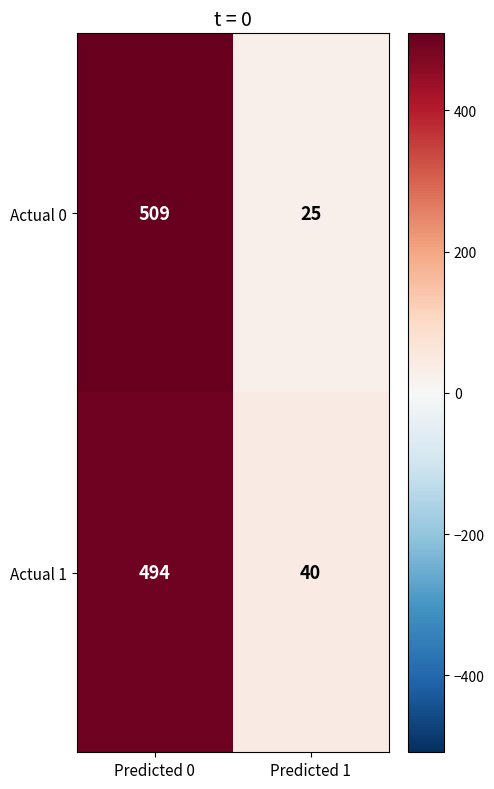

Reading right to left, transcribe all the data shown in this chart.

Actual 0: 25	509
Actual 1: 40	494